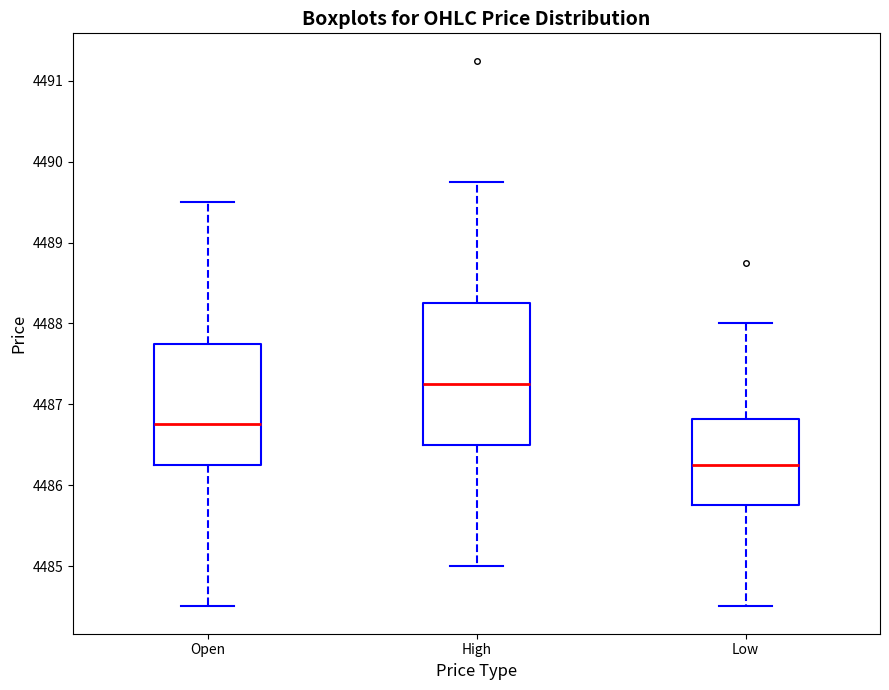

Reading left to right, transcribe this box plot: for each box, give where its median line is, the range the box spans, and where its two whiskers end, as read against the y-axis. The values are not printed on the chart, so give them approximately, as read against the axis.

Open: median 4486.8, box 4486.3 to 4487.8, whiskers 4484.5 to 4489.5
High: median 4487.3, box 4486.5 to 4488.3, whiskers 4485.0 to 4489.8
Low: median 4486.3, box 4485.8 to 4486.8, whiskers 4484.5 to 4488.0